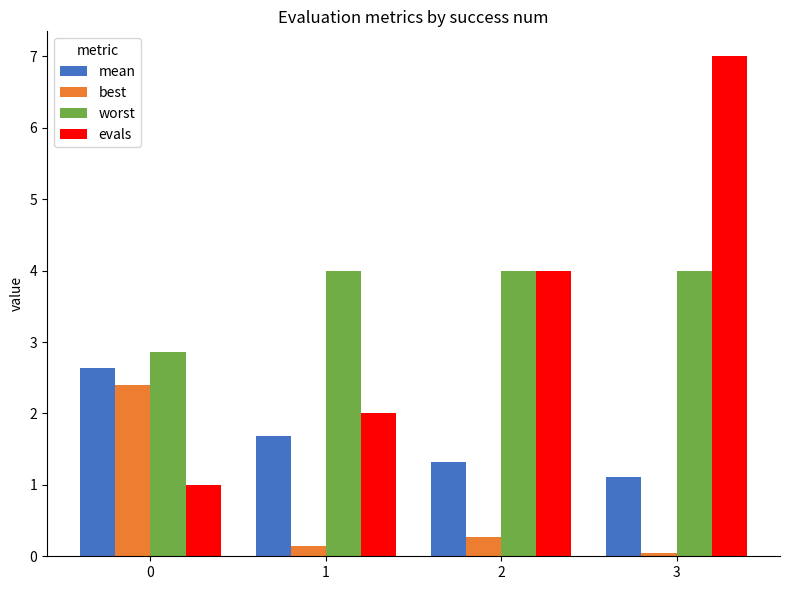

What are all the series names shown in the legend?

mean, best, worst, evals